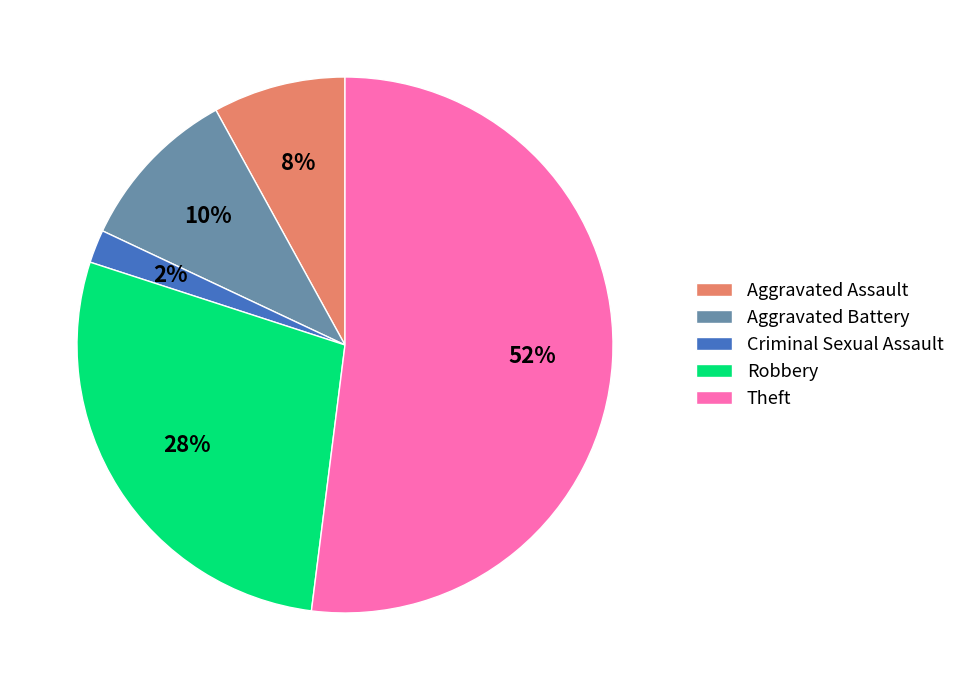

What percentage is the Aggravated Assault slice, to the nearest percent?

8%